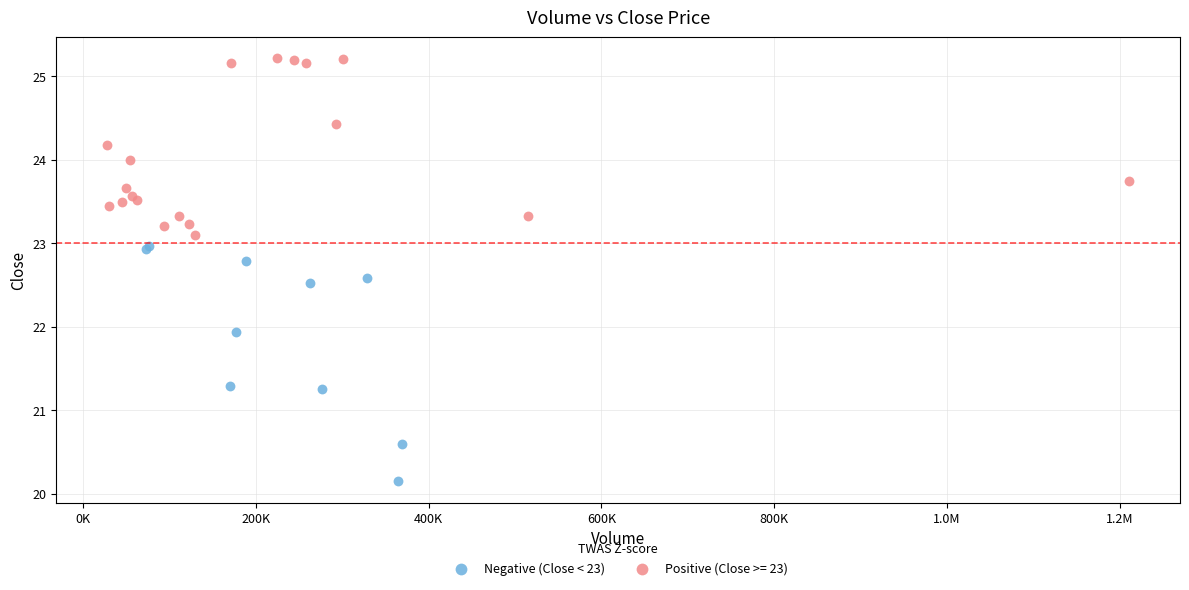

Which series contains the highest Y value?

Positive (Close >= 23)